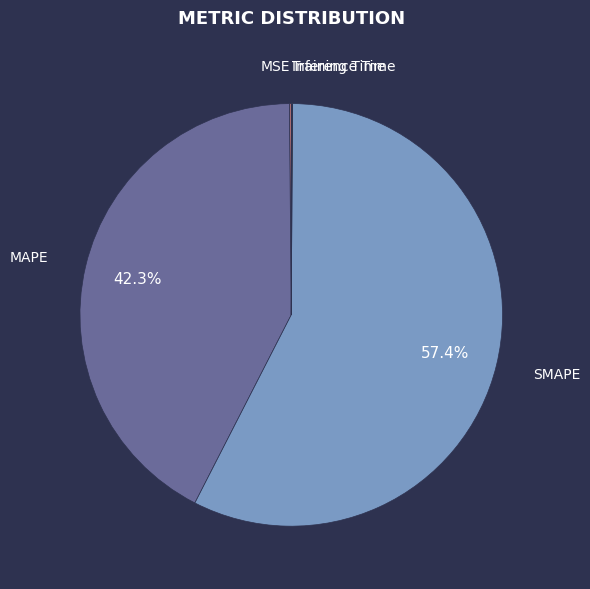

Which category has the biggest portion of the pie?

SMAPE